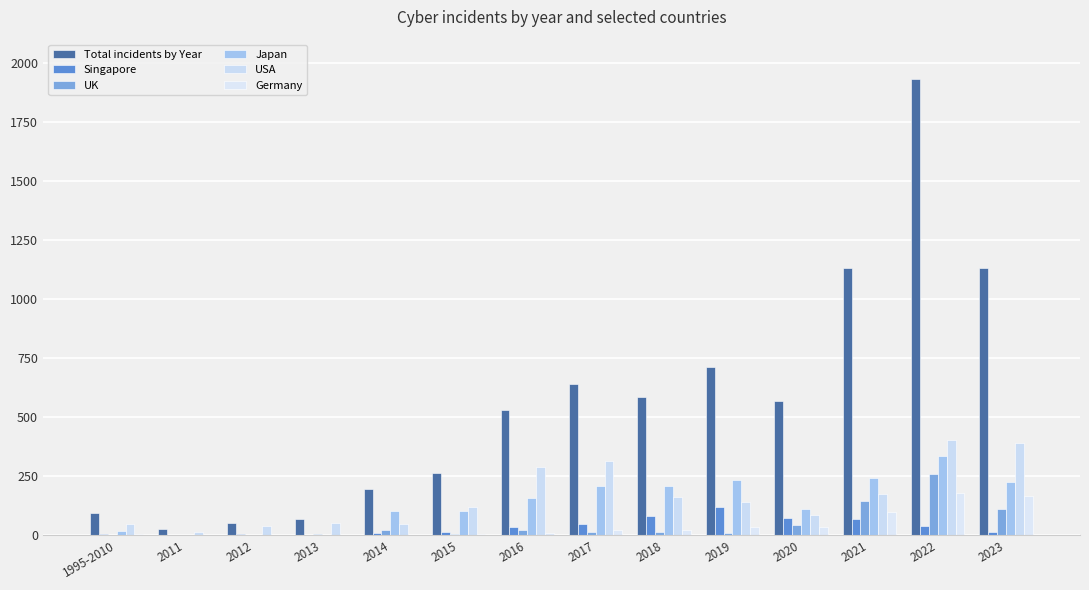

Are the bars grouped side by side (vs. stacked)?

Yes